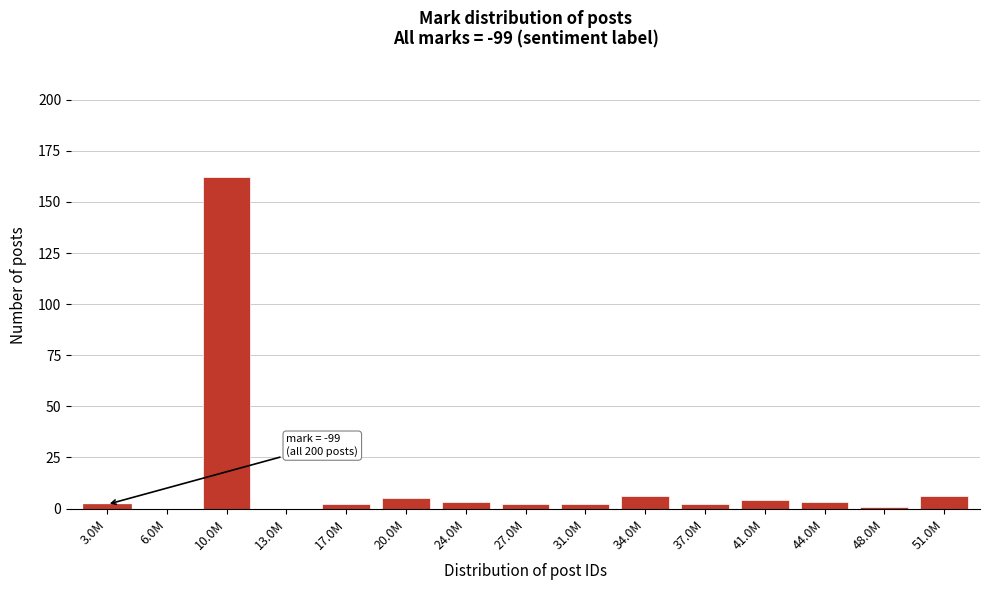

Reading left to right, transcribe all the data shown in this chart.

3.0M=2	6.0M=0	10.0M=162	13.0M=0	17.0M=2	20.0M=5	24.0M=3	27.0M=2	31.0M=2	34.0M=6	37.0M=2	41.0M=4	44.0M=3	48.0M=1	51.0M=6